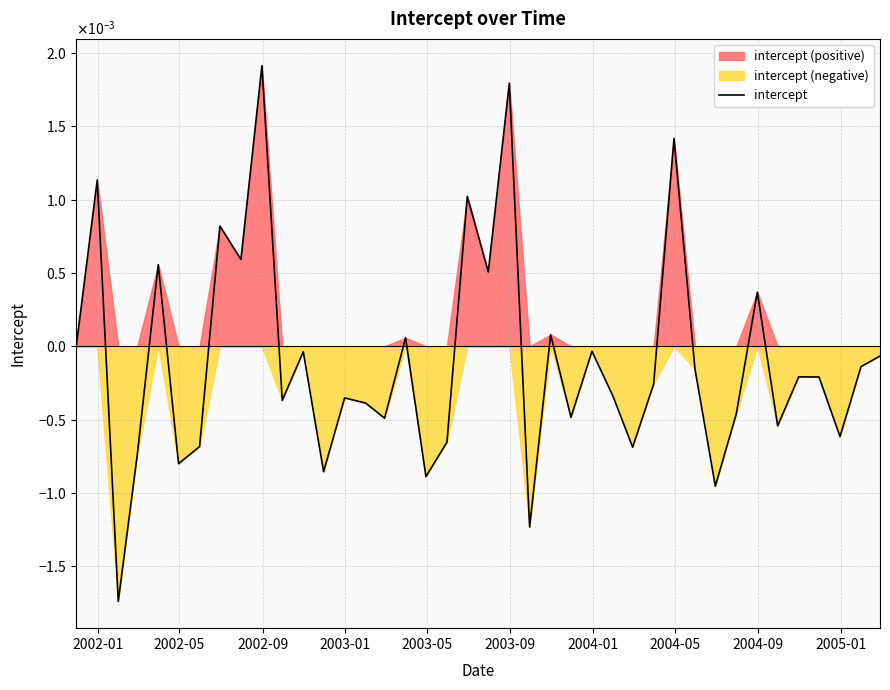

True or false: the data has more than 0 interior local peaks.

True